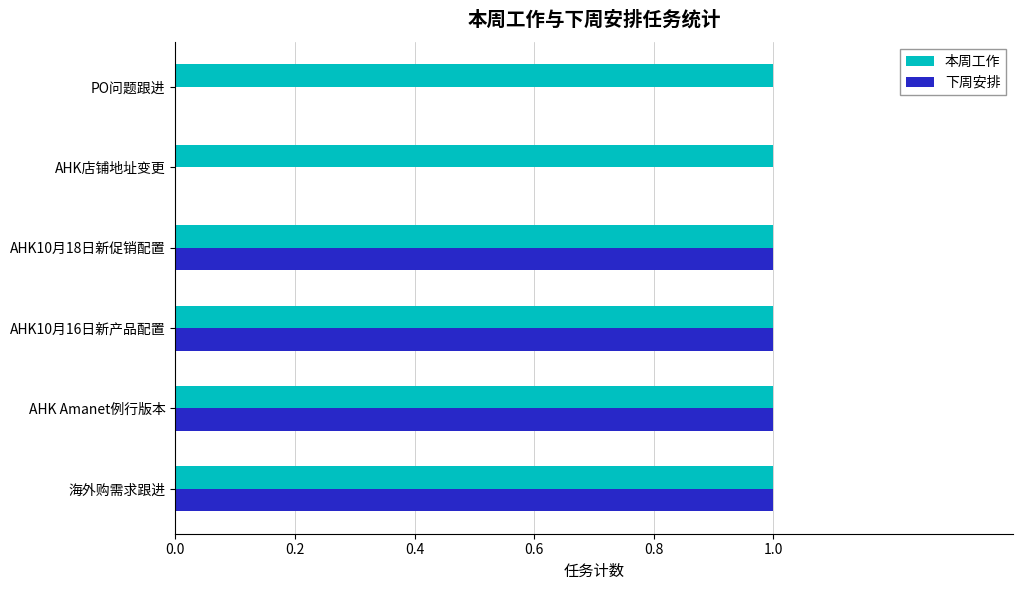

Which series has the largest range (max minus min)?

下周安排